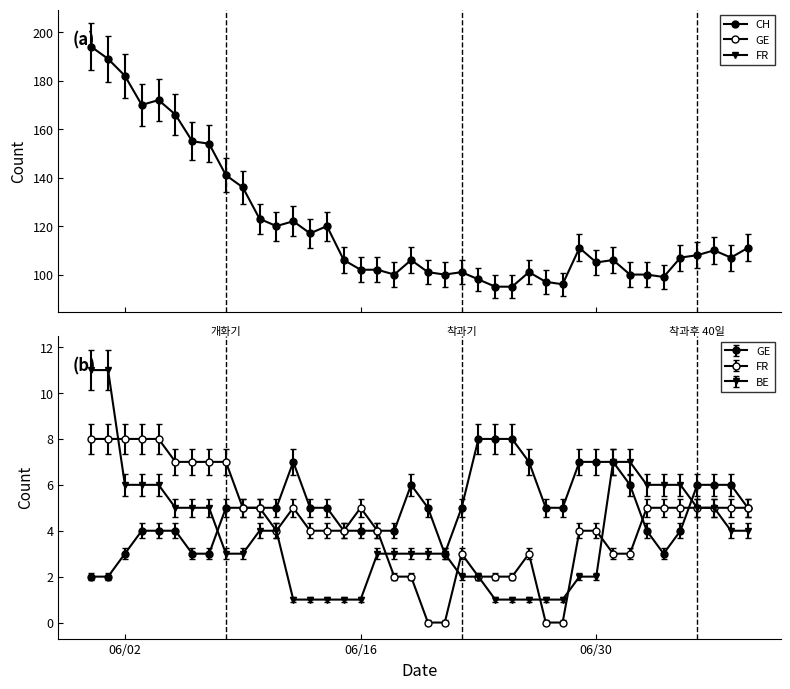

What are all the series names shown in the legend?

CH, GE, FR, BE